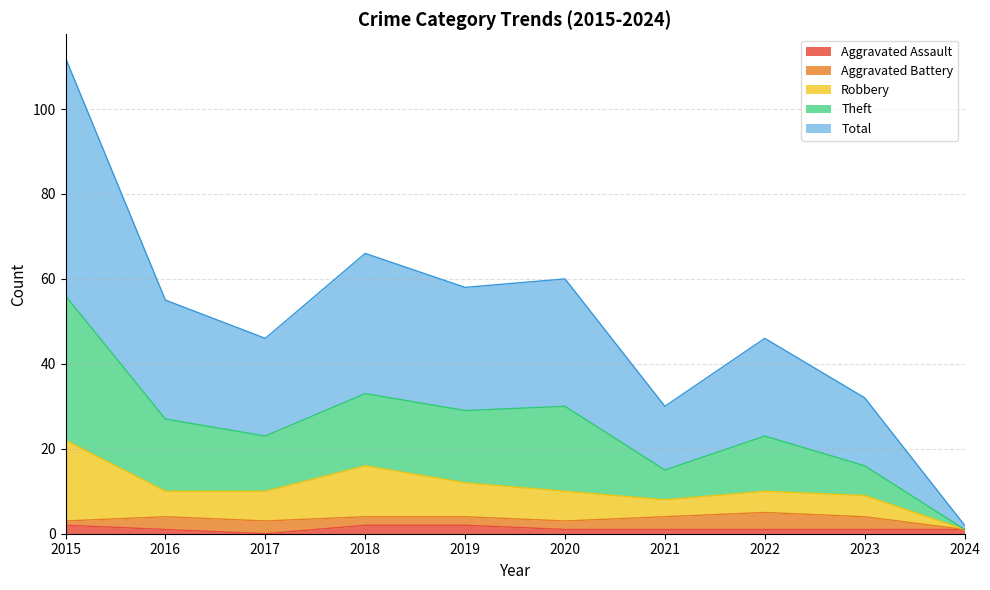

In Total, how many points are higher than both neighbors (excluding endpoints)?

3